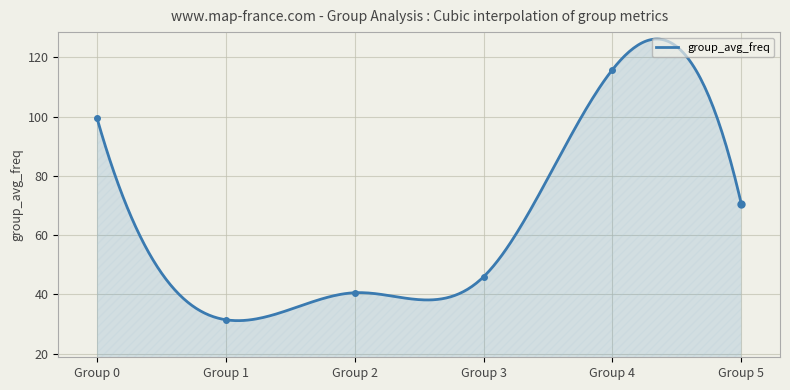

What is the lowest value of the group_avg_freq series?

31.1